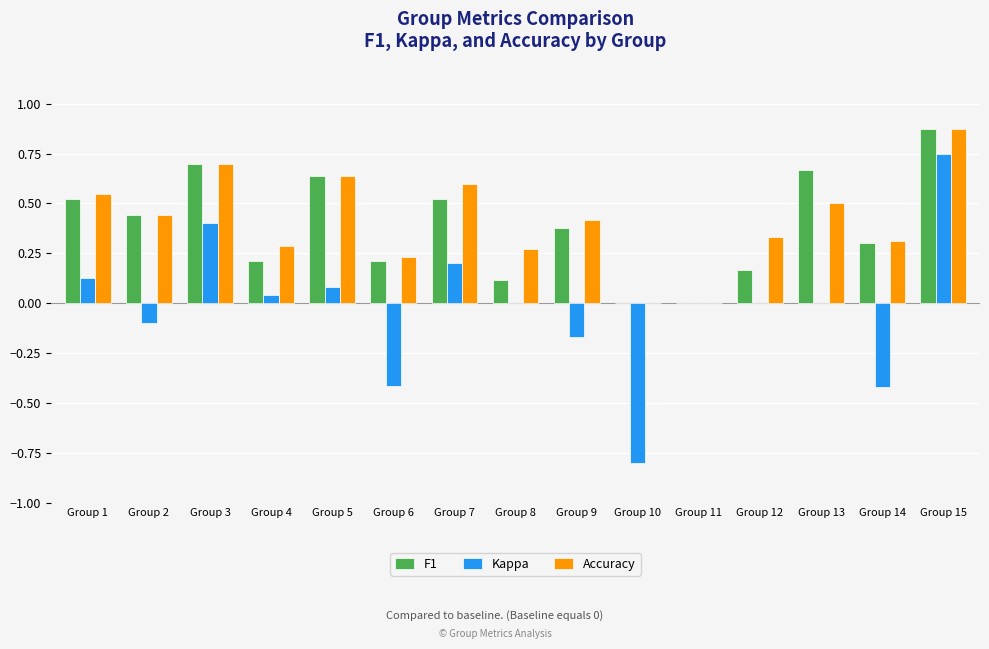

What is the sum of the F1 values at Group 9 and Group 15?

1.3